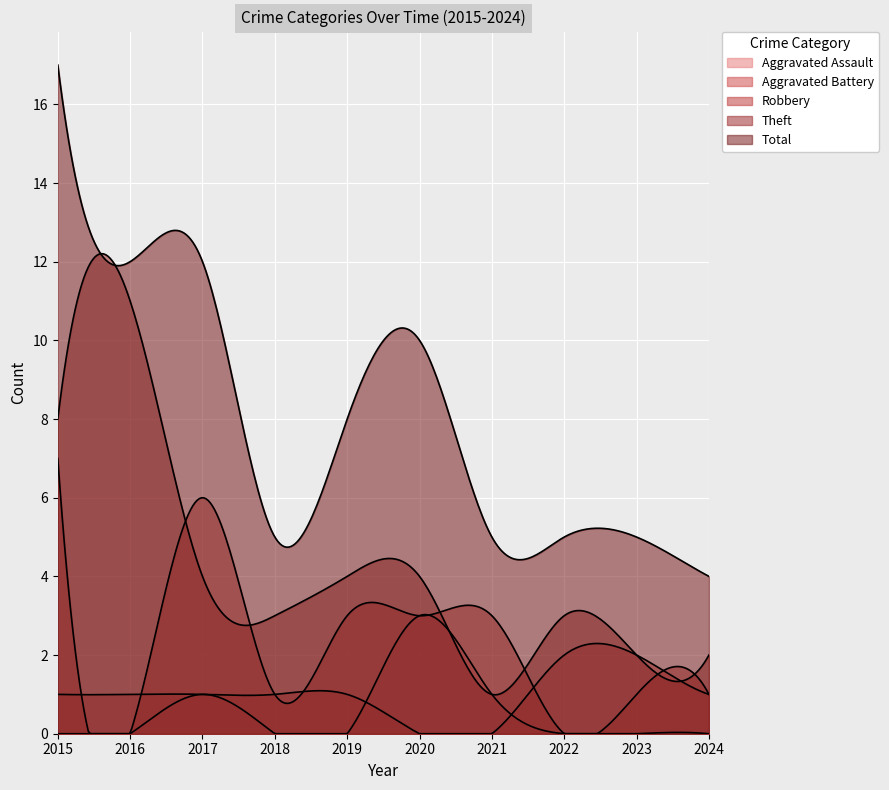

Between 2020 and 2017, which is larger?

2020